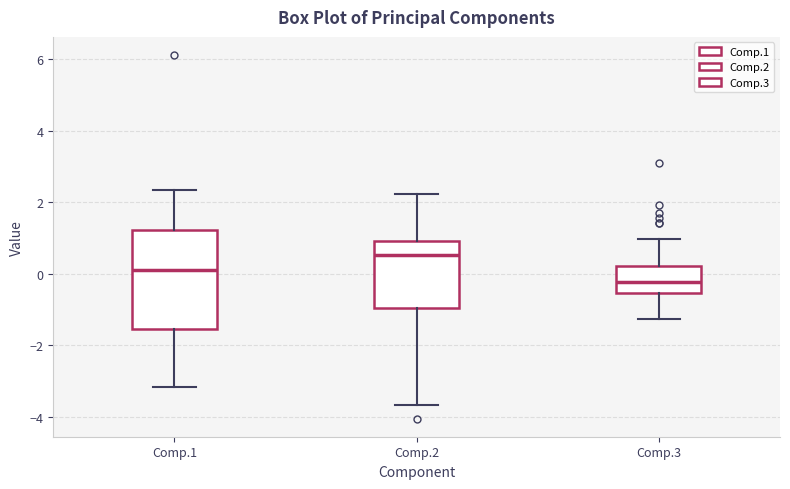

Reading left to right, transcribe this box plot: for each box, give where its median line is, the range the box spans, and where its two whiskers end, as read against the y-axis. The values are not printed on the chart, so give them approximately, as read against the axis.

Comp.1: median 0.0, box -1.6 to 1.2, whiskers -3.2 to 2.4
Comp.2: median 0.6, box -1.0 to 1.0, whiskers -3.6 to 2.2
Comp.3: median -0.2, box -0.6 to 0.2, whiskers -1.2 to 1.0